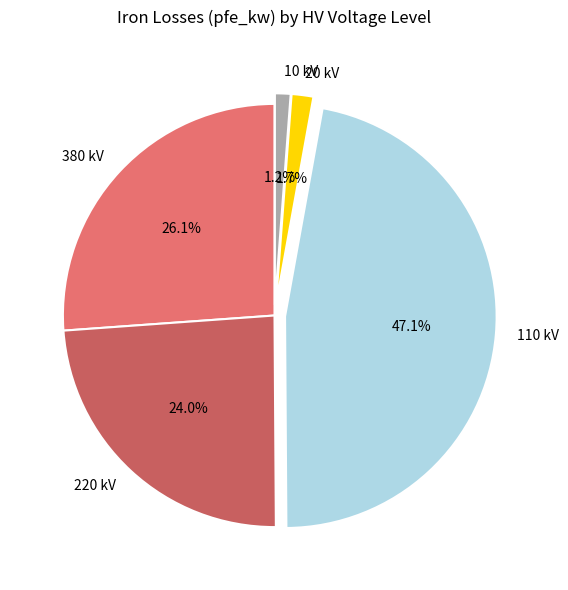

How many slices are in this pie chart?

5